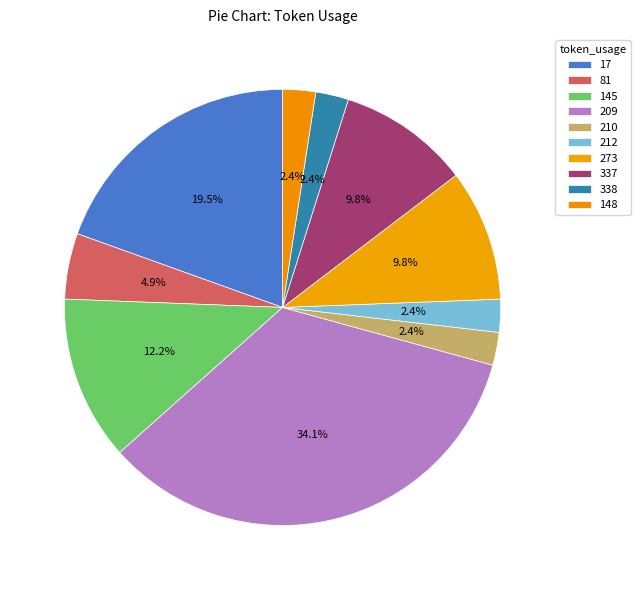

The 337 slice represents 2% of the pie. True or false?

False